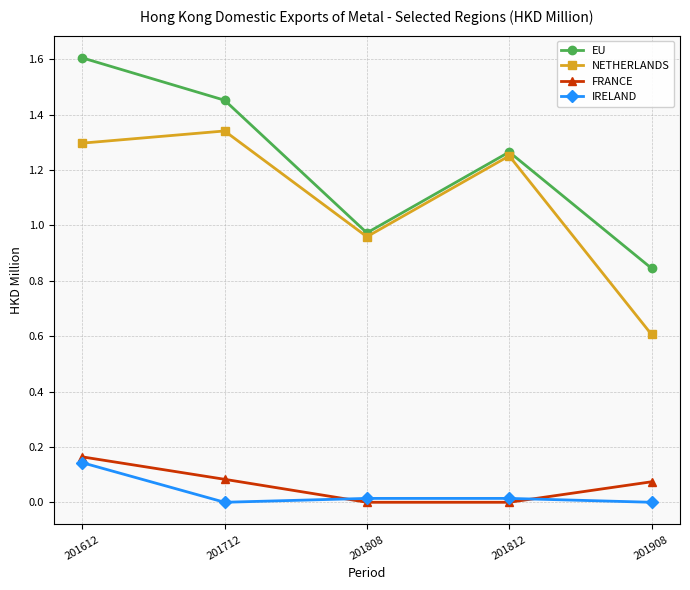

Is it true that NETHERLANDS equals 1.0 at 201908?

False